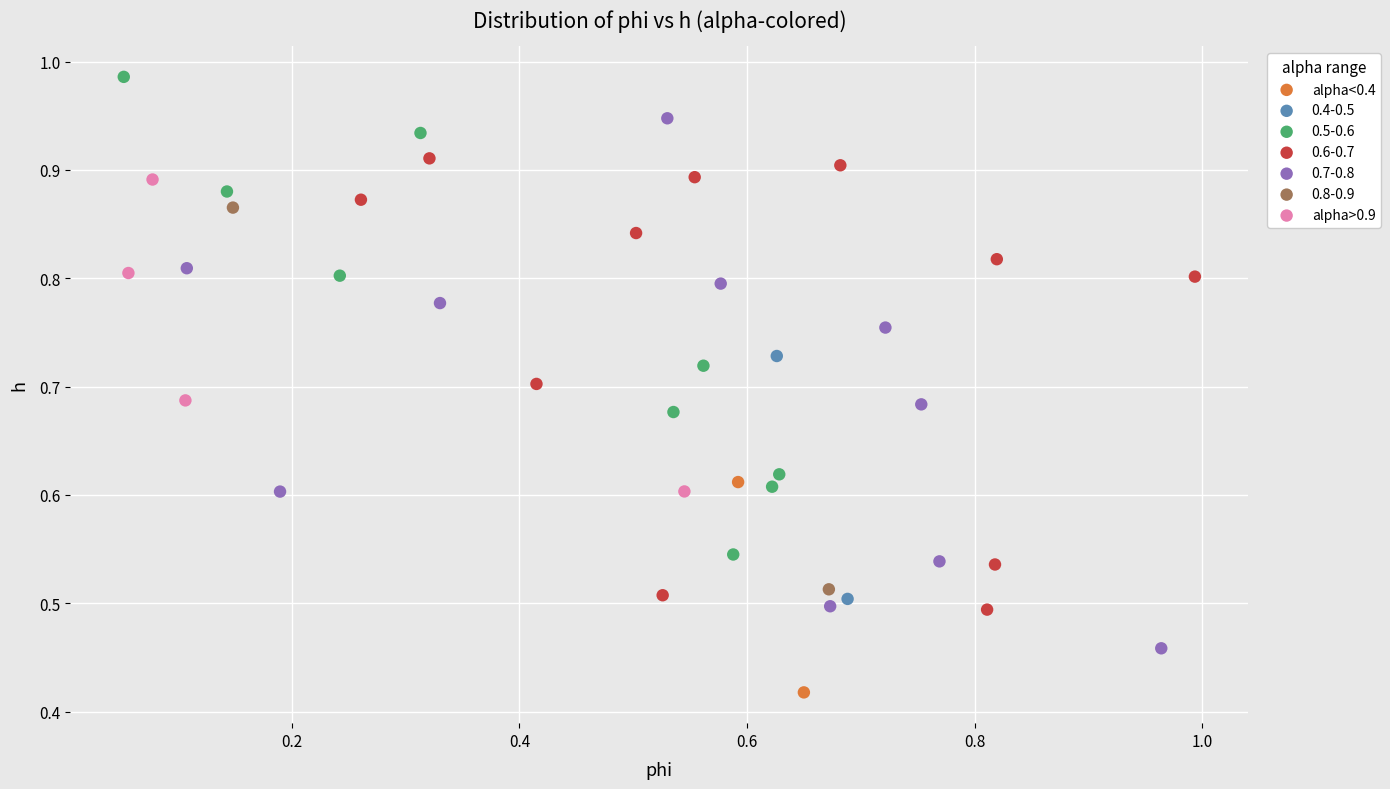

Which series has the widest spread of Y values?

0.7-0.8